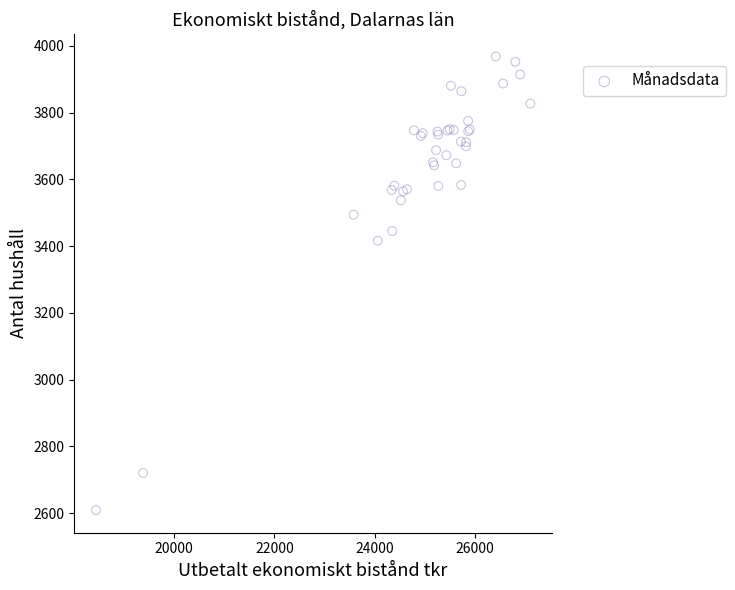

What Y value in the scatter plot is closest to 3288?

3416